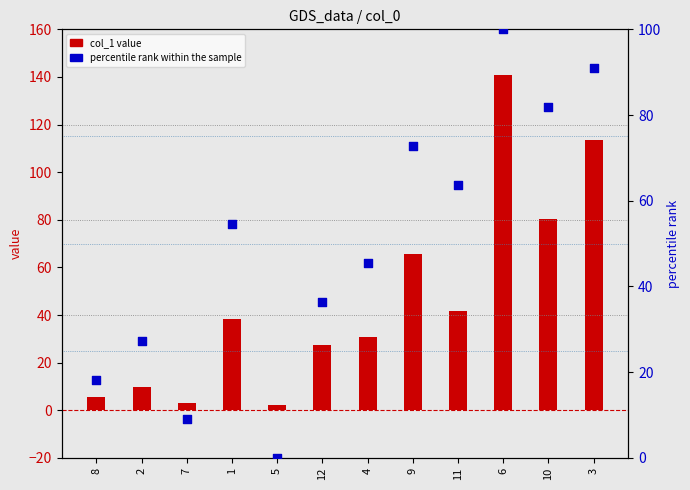

What are all the series names shown in the legend?

col_1 value, percentile rank